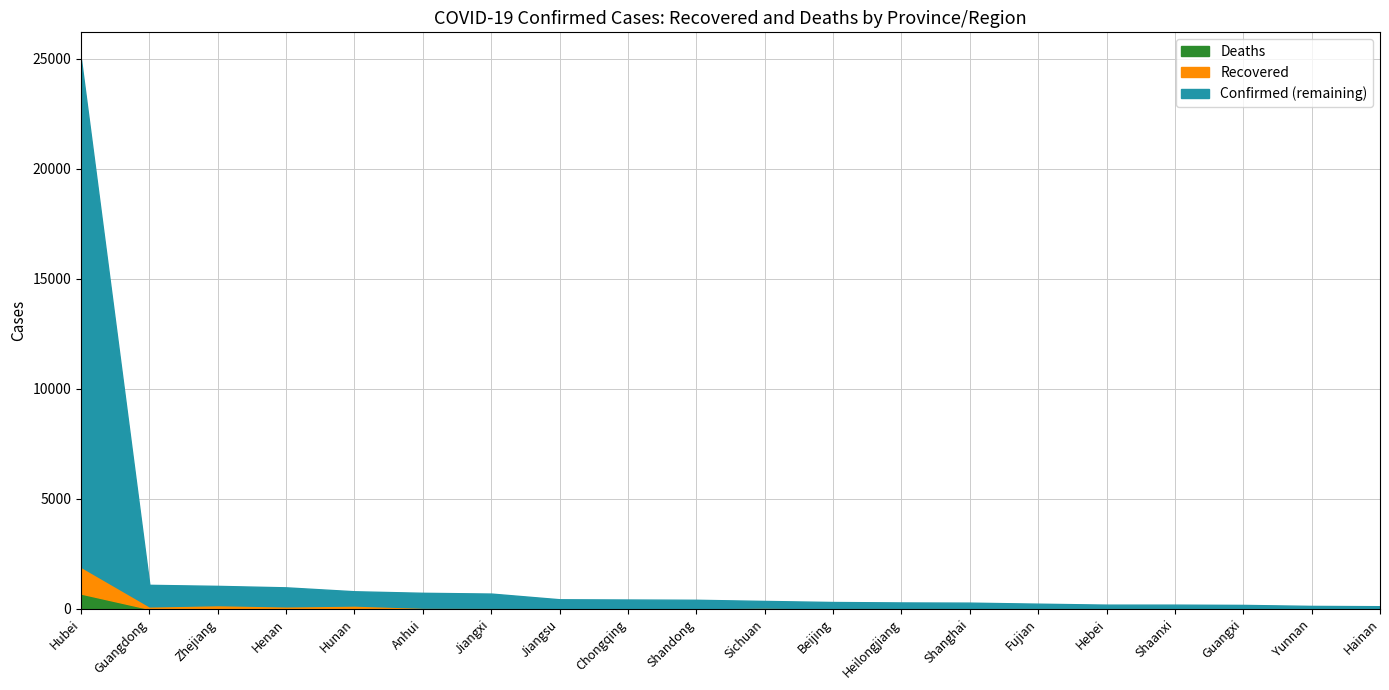

Reading left to right, transcribe all the data shown in this chart.

Confirmed: Hubei=24953	Guangdong=1095	Zhejiang=1048	Henan=981	Hunan=803	Anhui=733	Jiangxi=698	Jiangsu=439	Chongqing=428	Shandong=416	Sichuan=364	Beijing=315	Heilongjiang=295	Shanghai=286	Fujian=239	Hebei=195	Shaanxi=195	Guangxi=183	Yunnan=138	Hainan=124
Recovered: Hubei=1217	Guangdong=116	Zhejiang=175	Henan=116	Hunan=156	Anhui=59	Jiangxi=55	Jiangsu=51	Chongqing=39	Shandong=44	Sichuan=60	Beijing=34	Heilongjiang=13	Shanghai=41	Fujian=24	Hebei=30	Shaanxi=20	Guangxi=17	Yunnan=17	Hainan=14
Deaths: Hubei=699	Guangdong=1	Zhejiang=0	Henan=4	Hunan=1	Anhui=0	Jiangxi=0	Jiangsu=0	Chongqing=2	Shandong=0	Sichuan=1	Beijing=2	Heilongjiang=5	Shanghai=1	Fujian=0	Hebei=1	Shaanxi=0	Guangxi=0	Yunnan=0	Hainan=2